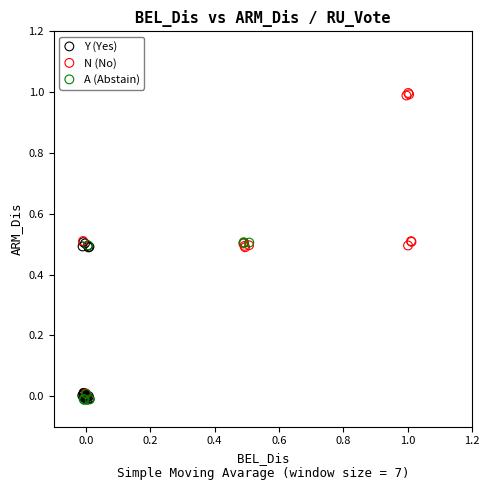

Which series has the largest Y range (max minus min)?

N (No)